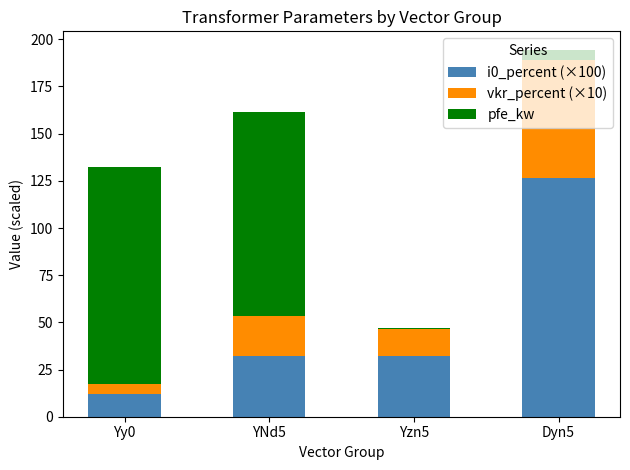

Which category has the lowest value in the i0_percent (×100) series?

Yy0